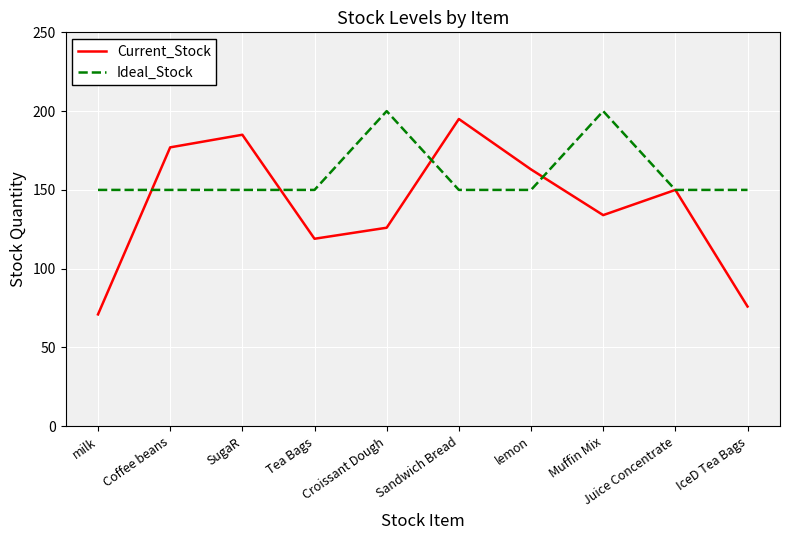

What is the sum of all Ideal_Stock values?

1600